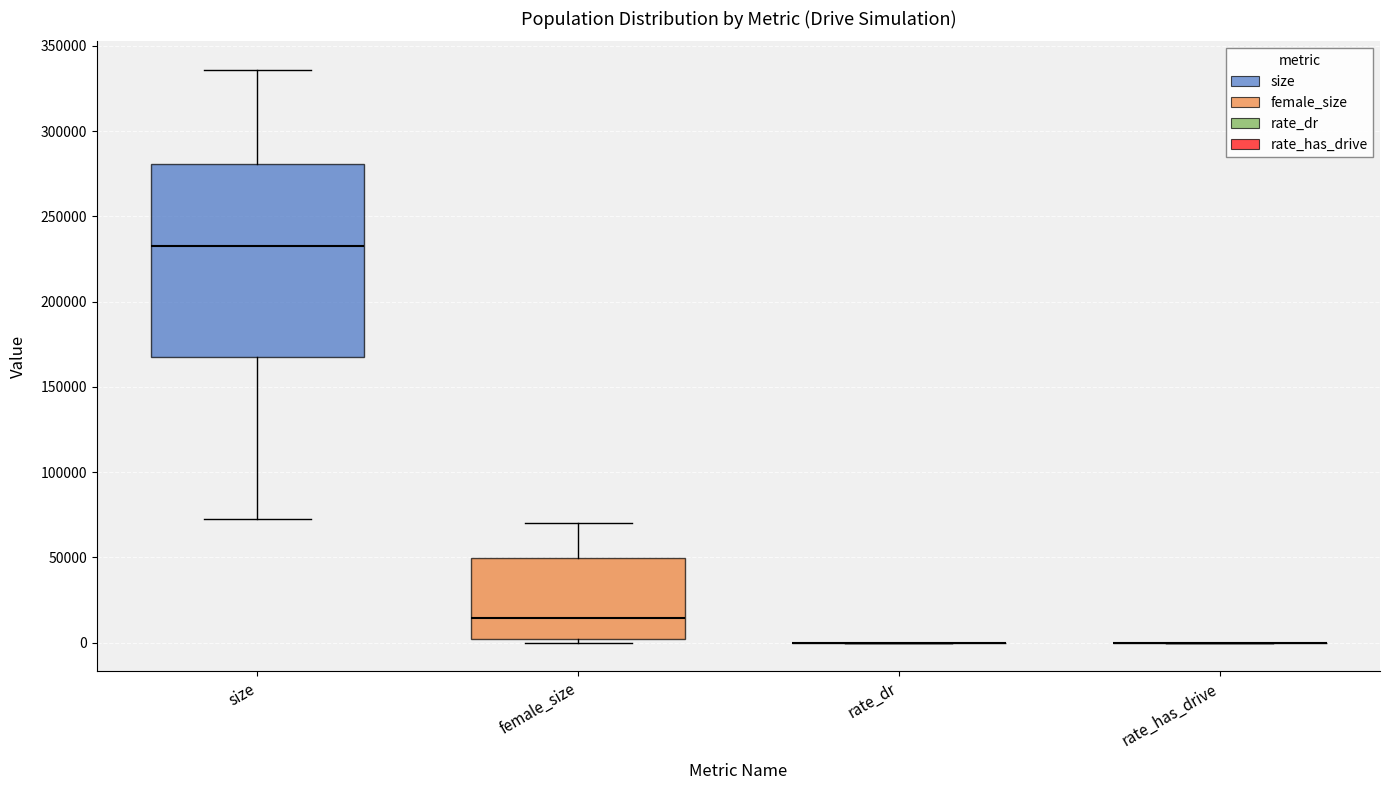

Reading left to right, transcribe this box plot: for each box, give where its median line is, the range the box spans, and where its two whiskers end, as read against the y-axis. The values are not printed on the chart, so give them approximately, as read against the axis.

size: median 230000, box 170000 to 280000, whiskers 70000 to 335000
female_size: median 15000, box 0 to 50000, whiskers 0 (just below the box's lower edge) to 70000
rate_dr: box collapsed to a line at 0, whiskers 0 to 0
rate_has_drive: box collapsed to a line at 0, whiskers 0 to 0